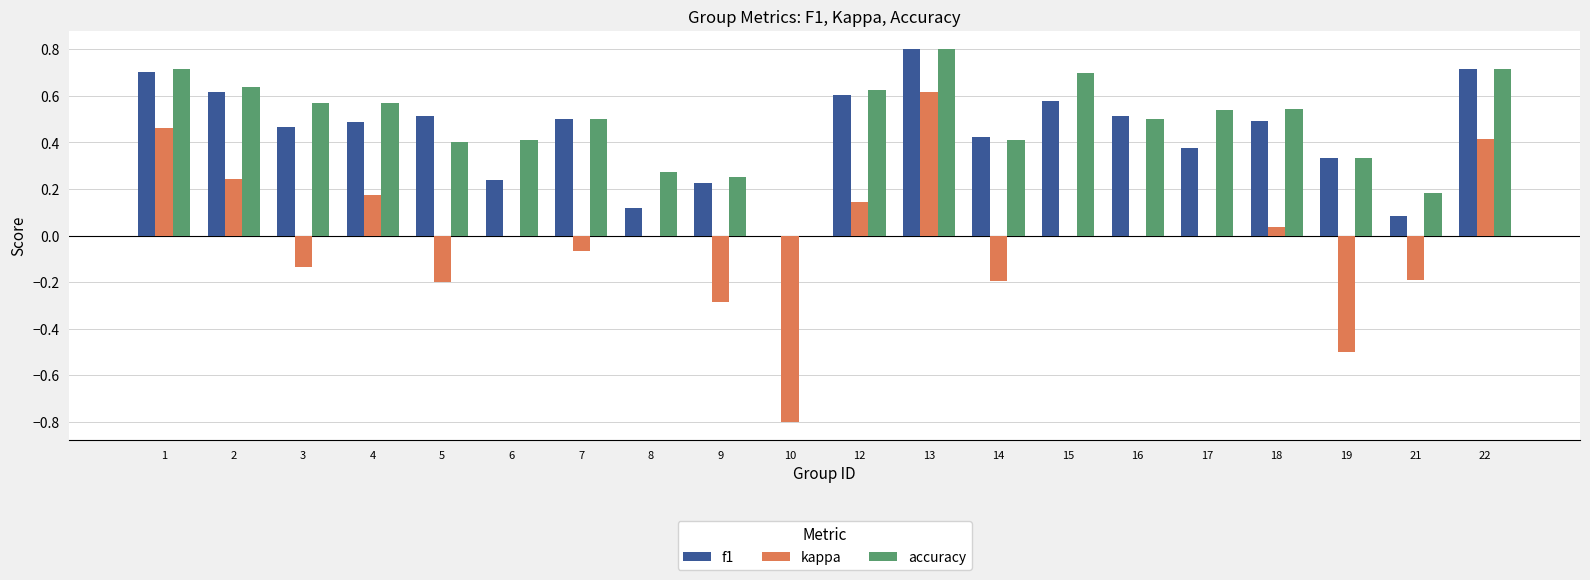

What is the sum of the accuracy values at 3 and 14?

1.0